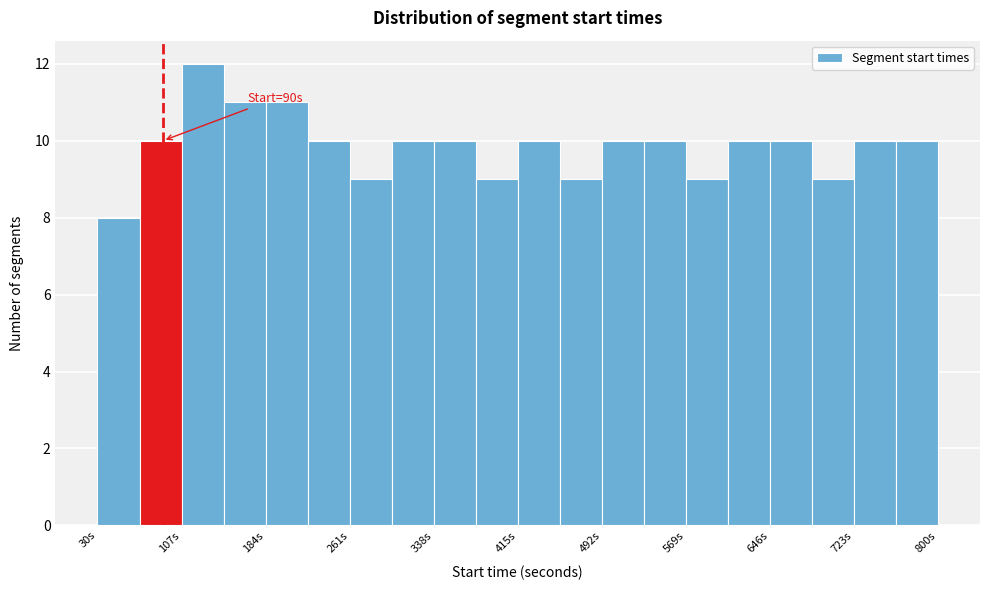

Read against the x-axis, roughly where is the centre of the tallest bar?

130